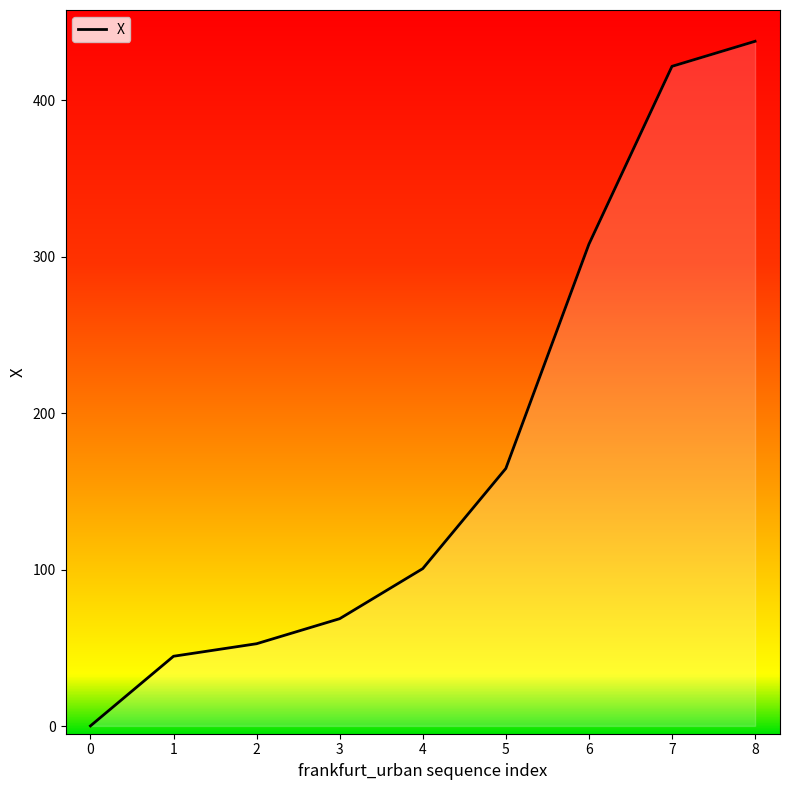

List the labels in order of value, smallest first.

0, 1, 2, 3, 4, 5, 6, 7, 8